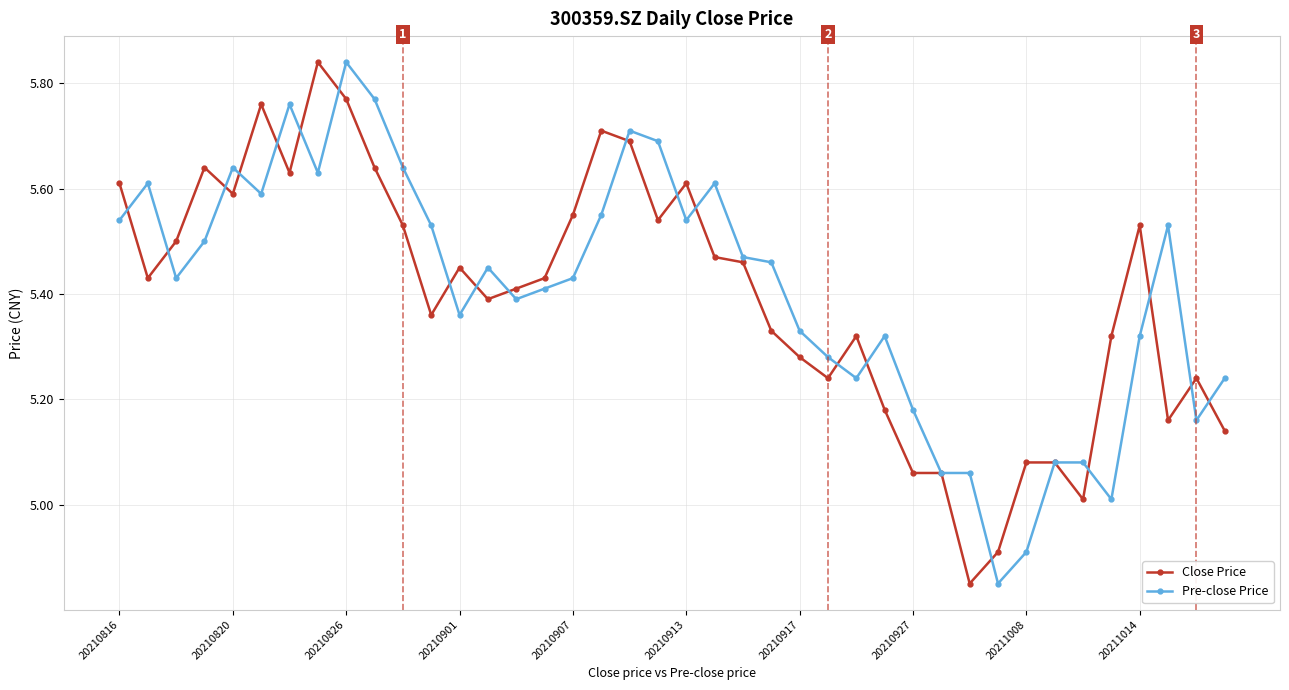

True or false: Pre-close Price has more than 0 interior local peaks.

True